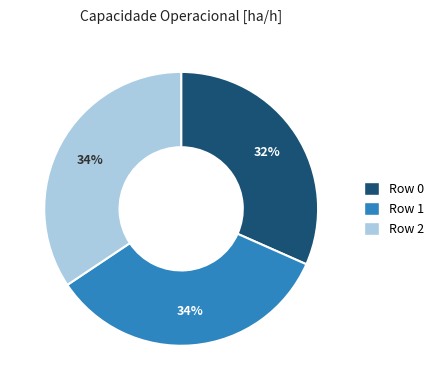

Is the sum of Row 0 and Row 1 greater than half?

Yes